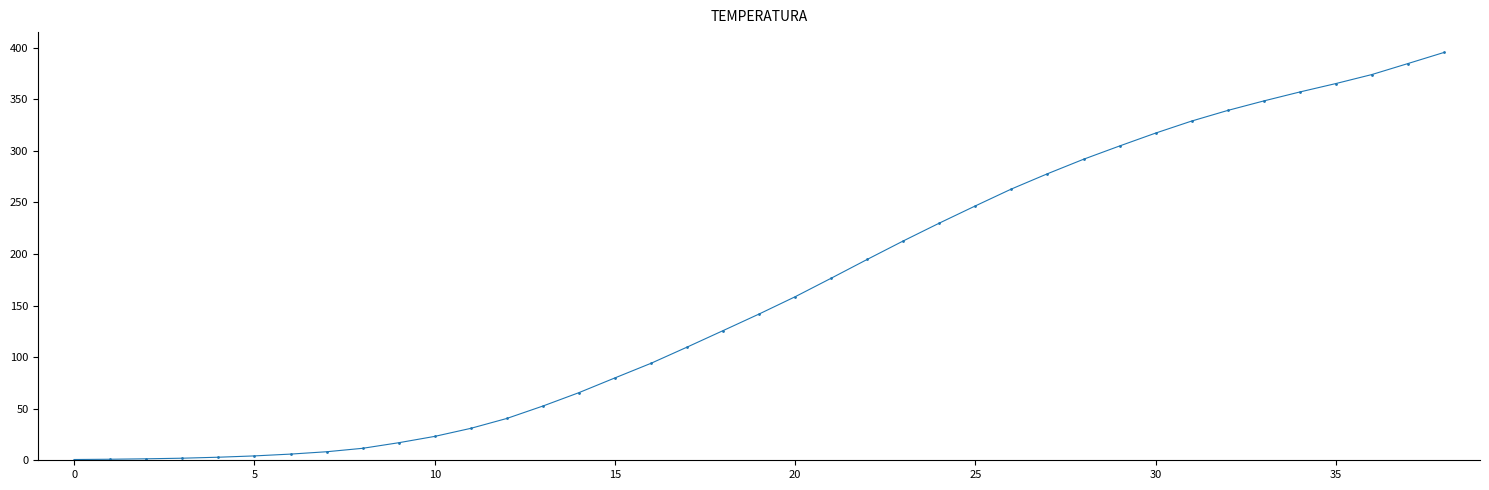

What is the value of the 24th point from the left?

212.6